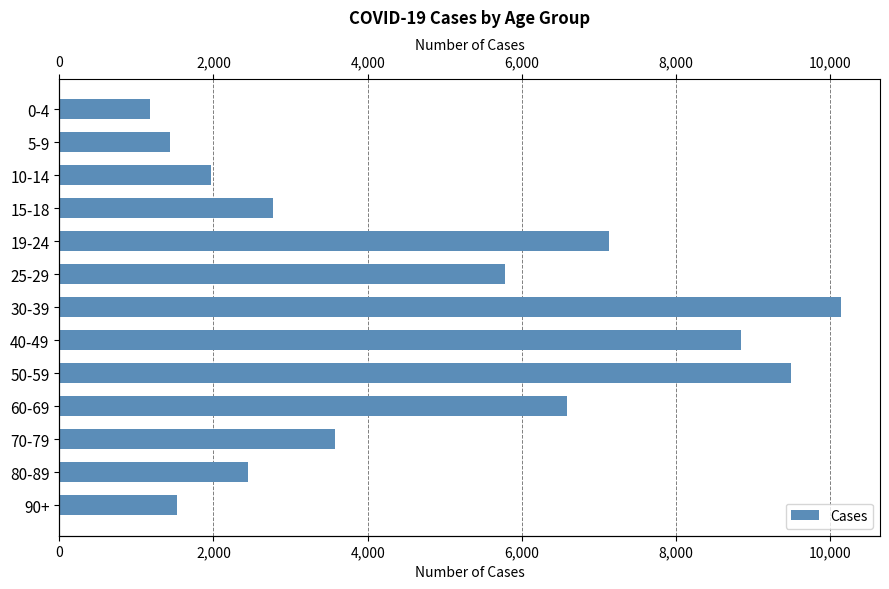

How many categories are shown in the chart?

13